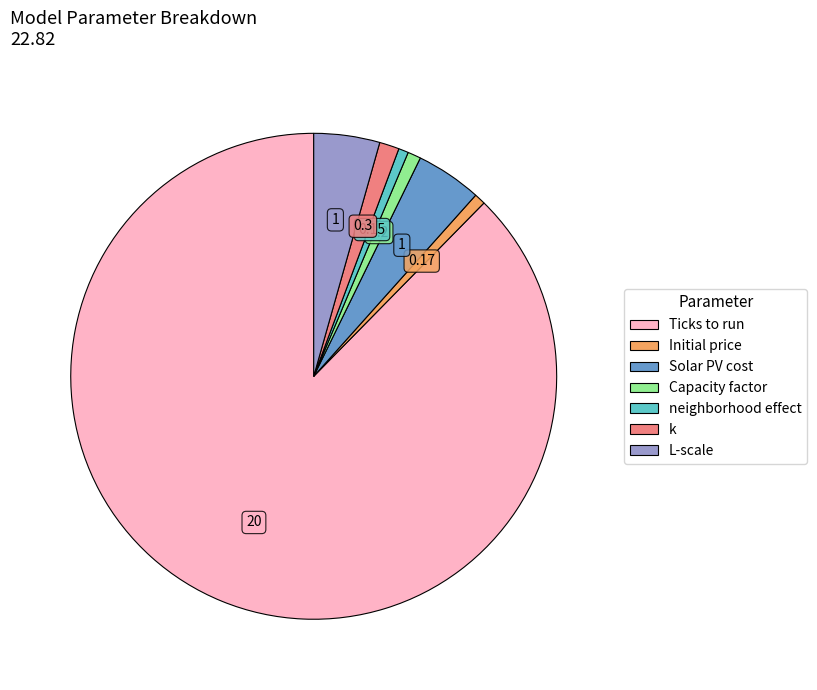

Which slice is the largest?

Ticks to run